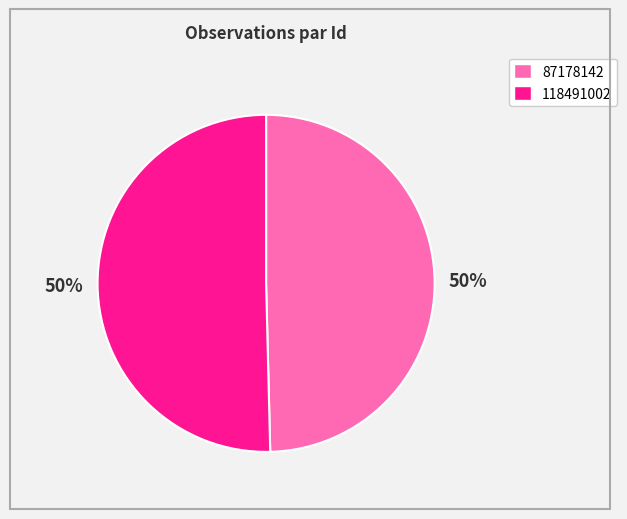

To the nearest percent, what is the average slice percentage?

50%